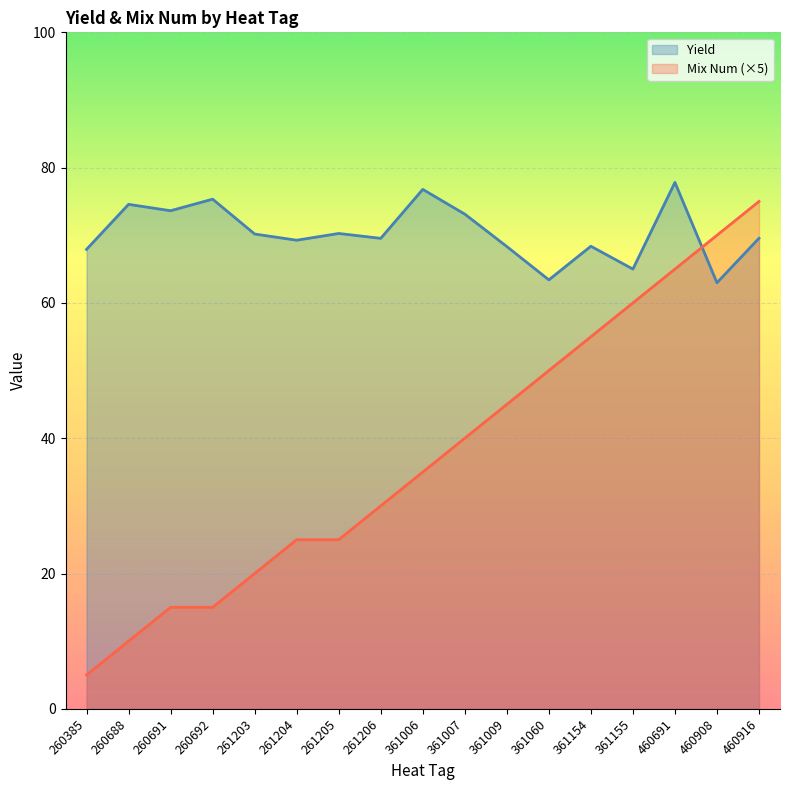

What is the total value across all series at 261203?

90.2